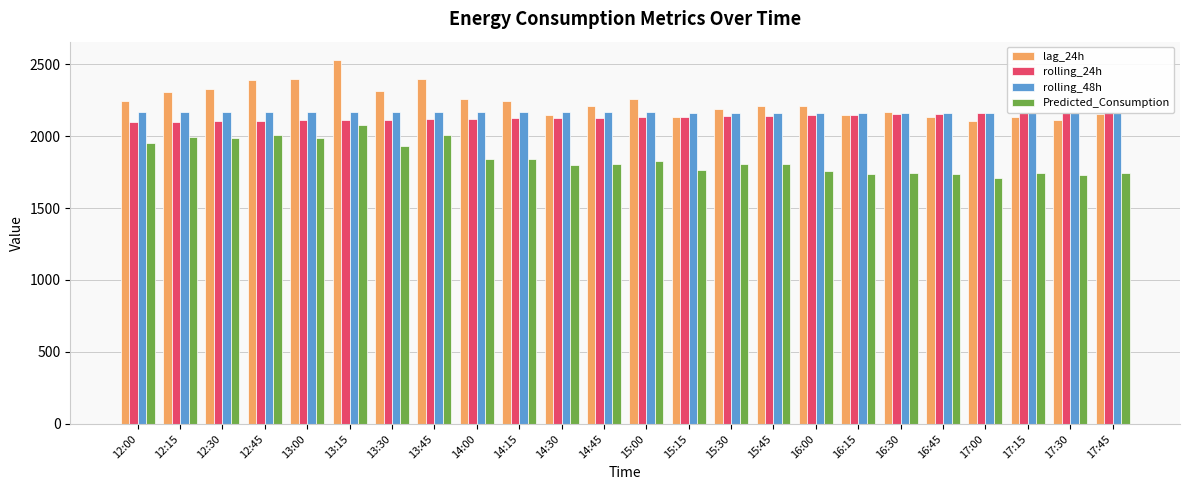

At which label does lag_24h first exceed 2211?

12:00